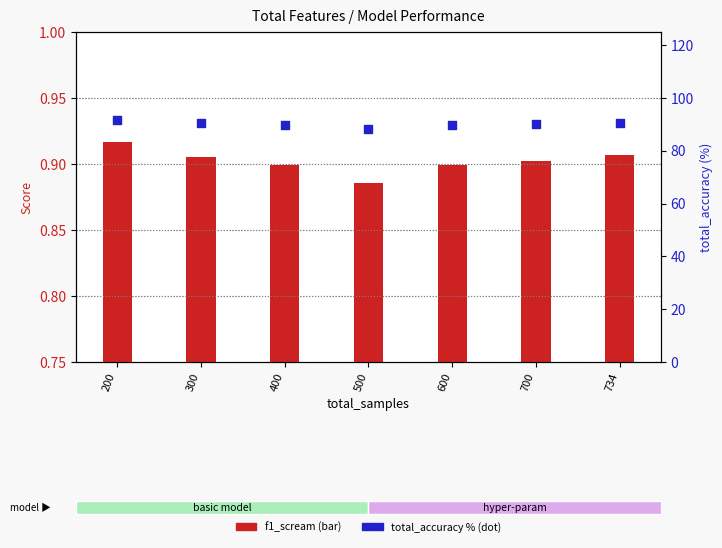

At which category is the sum across all series the highest?

200